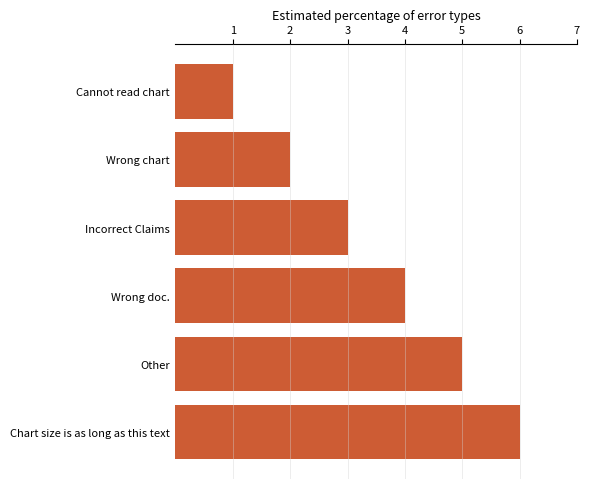

What is the average value?

4